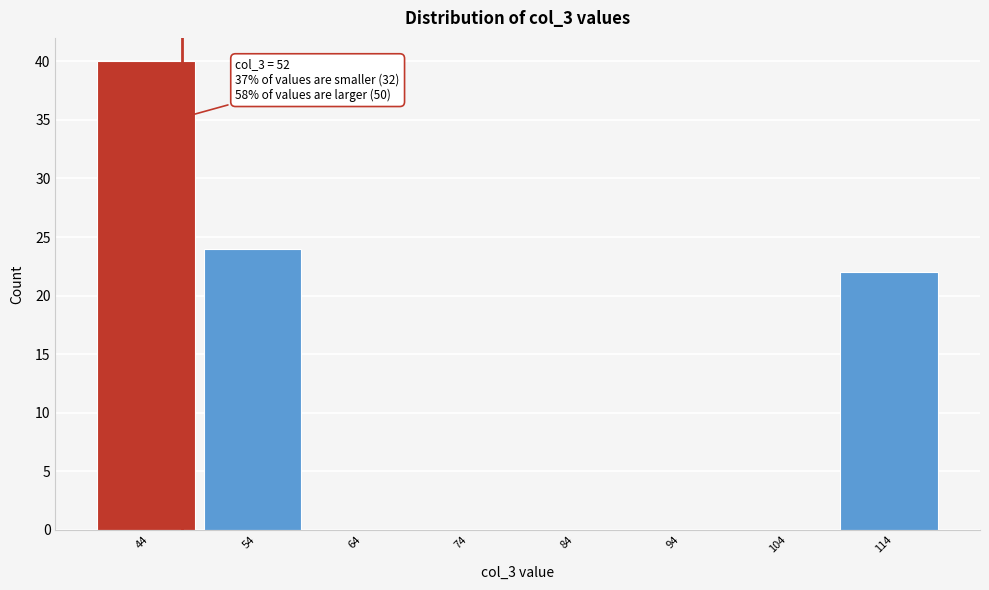

Reading right to left, list all the values displayed in this chart.

114=22	104=0	94=0	84=0	74=0	64=0	54=24	44=40